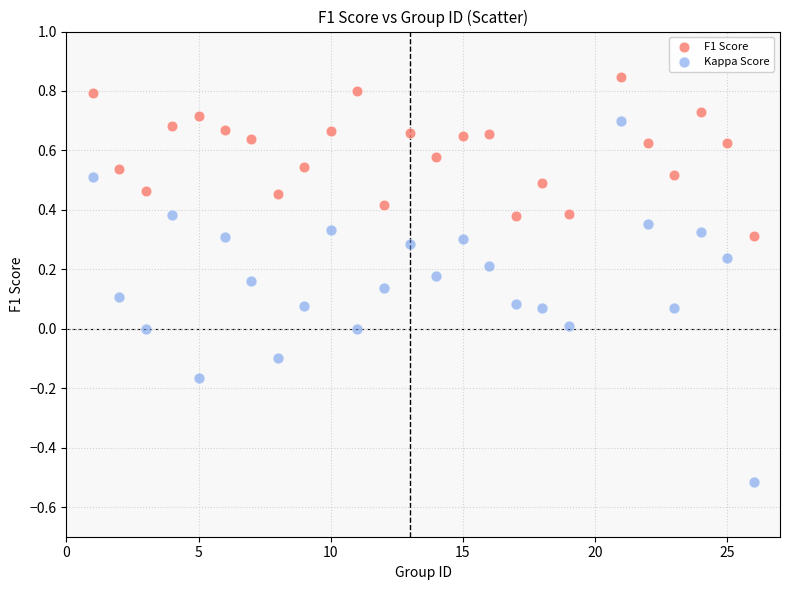

Across all data points, what is the range of X values (max minus min)?

25.0